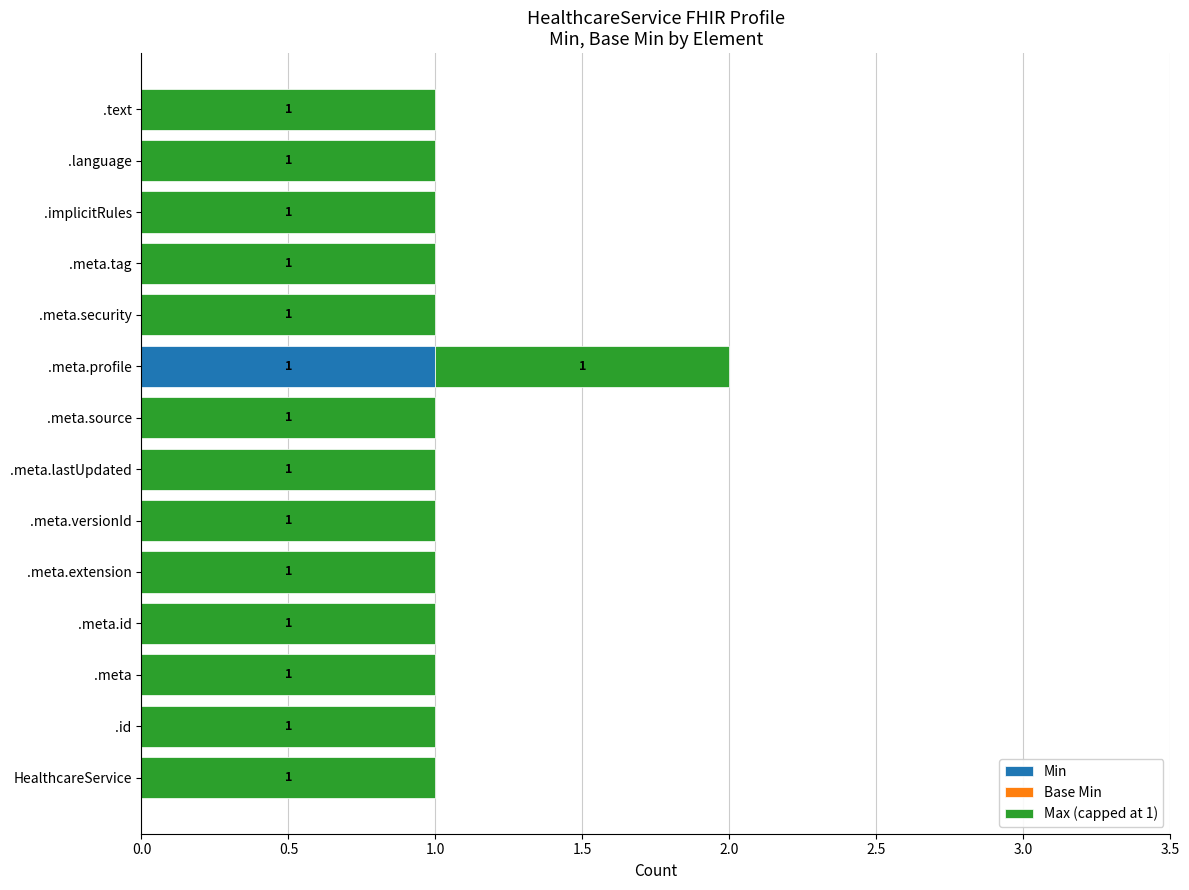

The Min series shows 0 at .implicitRules. True or false?

True